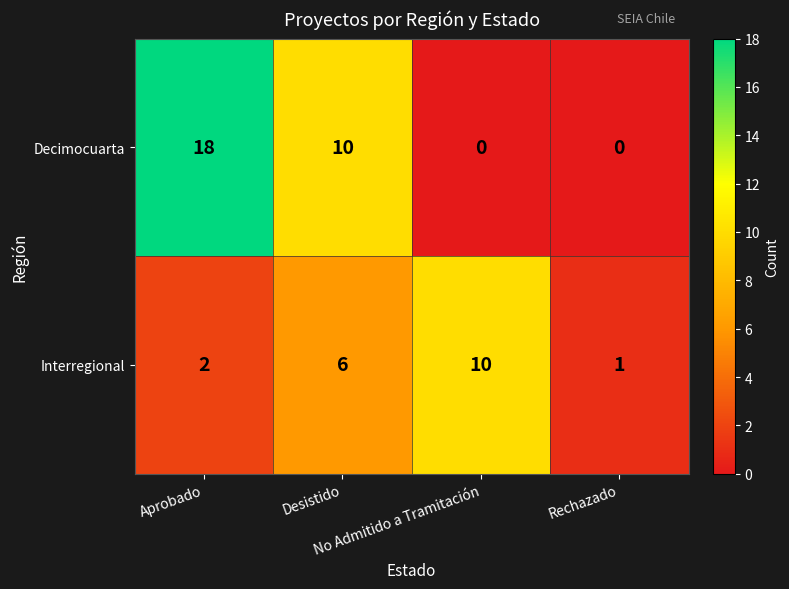

Count the Decimocuarta values in the range 0 to 18.

4